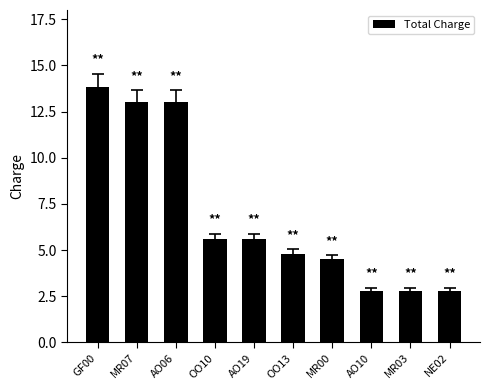

Are the bars horizontal?

No